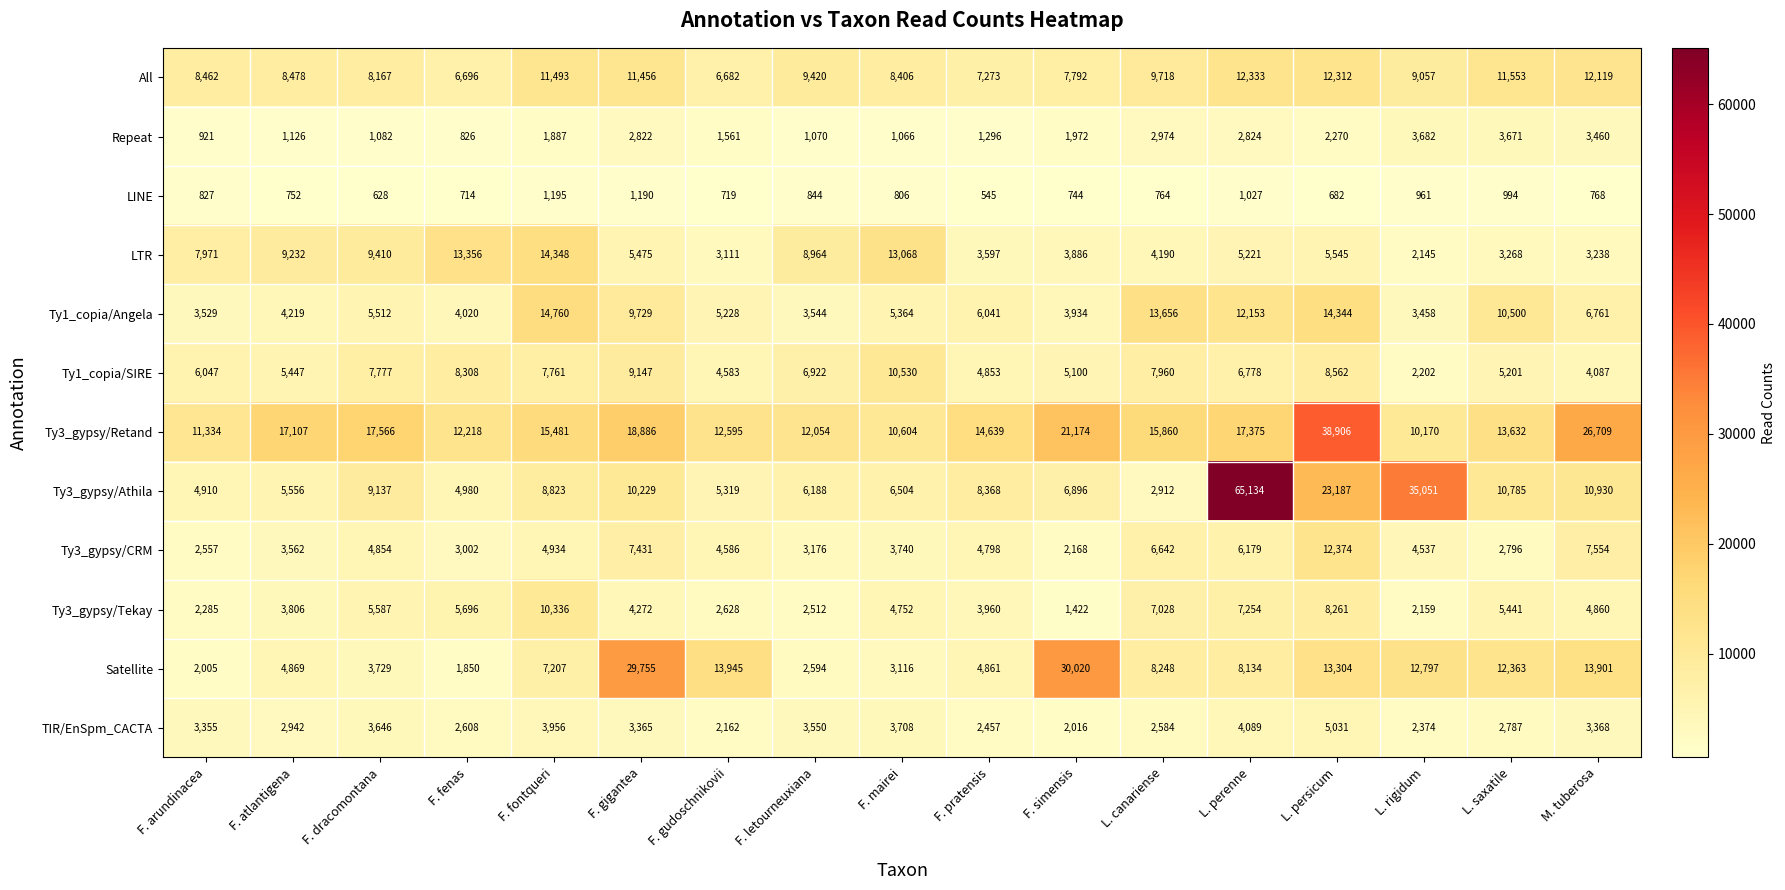

The value of Ty3_gypsy/CRM at L. persicum is 12374. True or false?

True